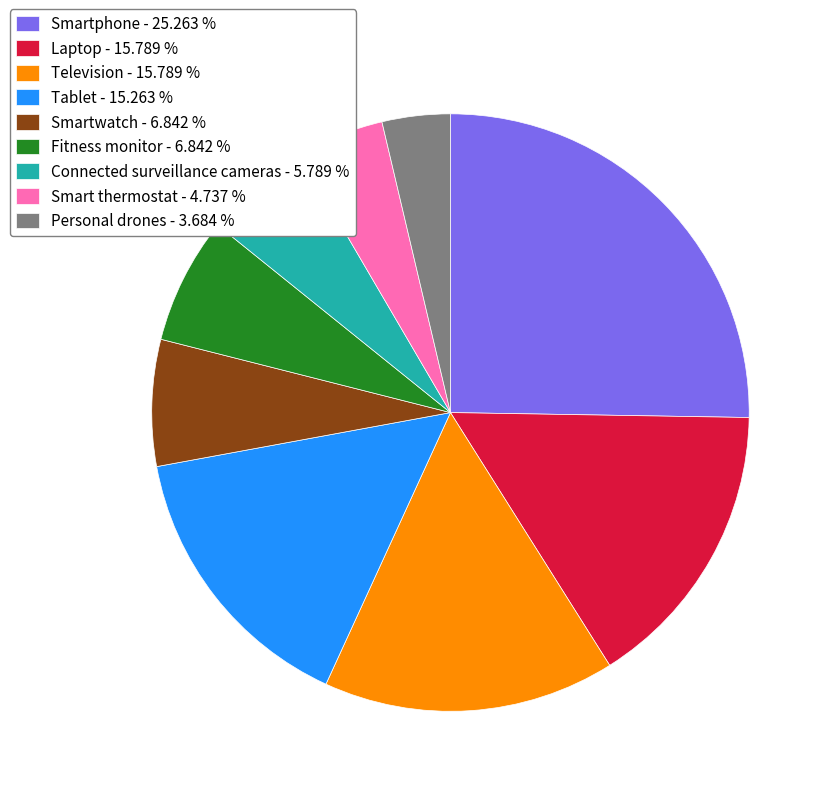

Is there a majority slice in this chart?

No